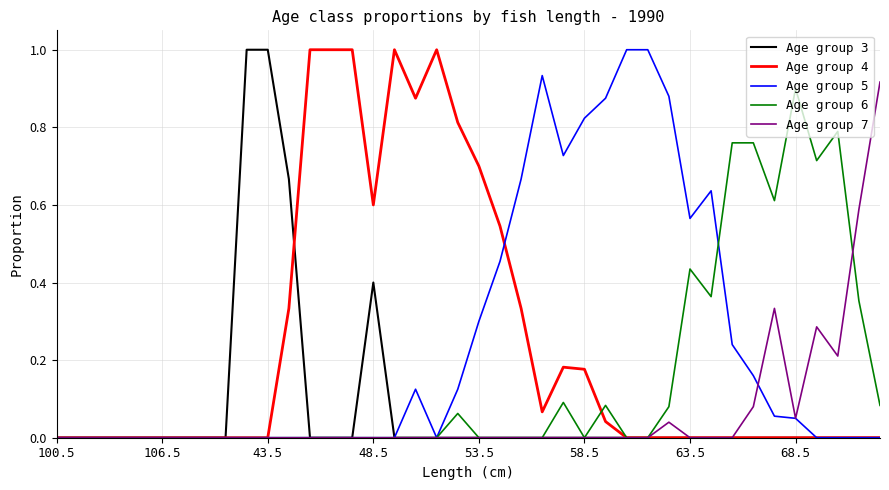

What is the highest value of the Age group 4 series?

1.0